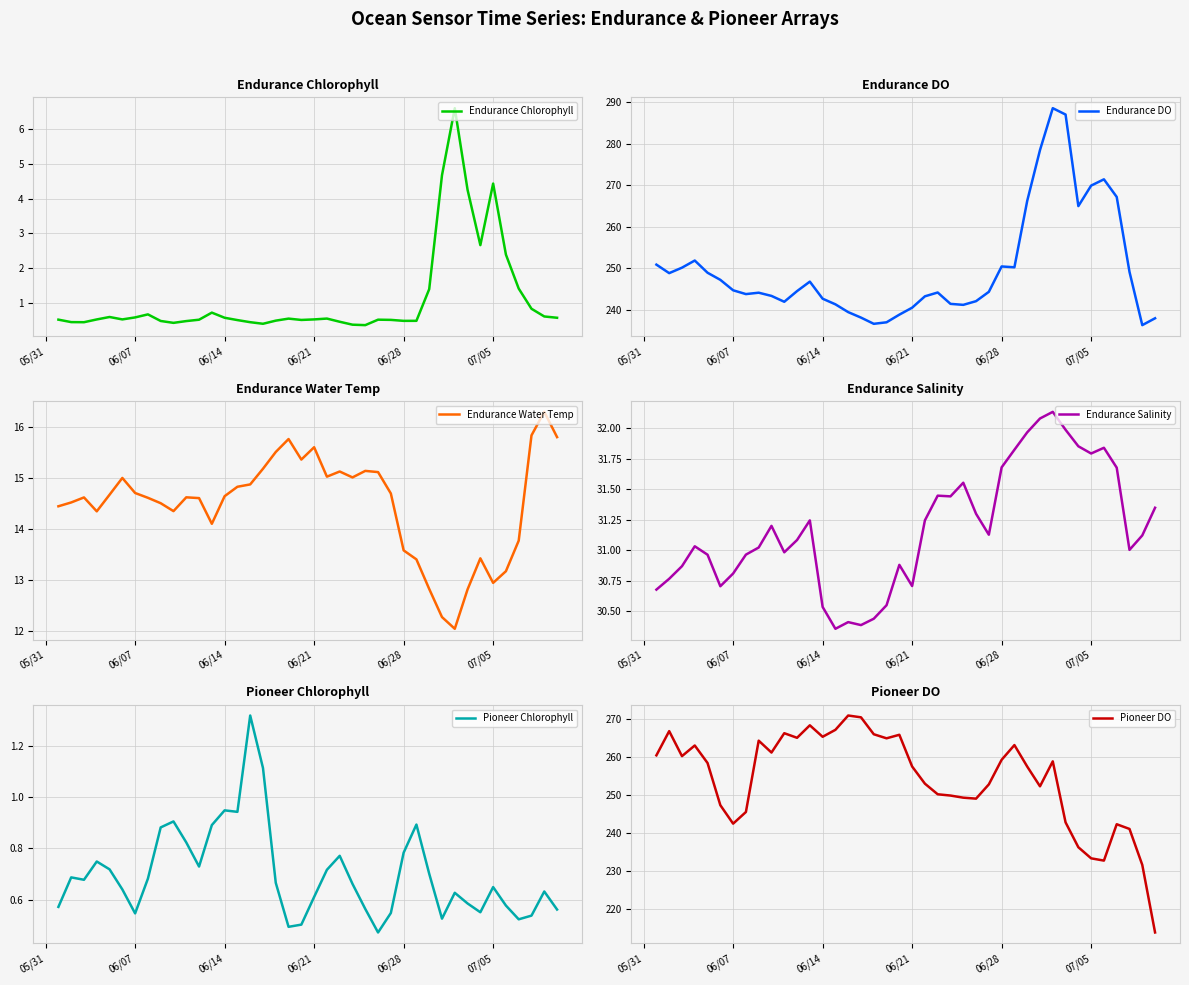

What is the maximum value for Endurance Chlorophyll?

6.6